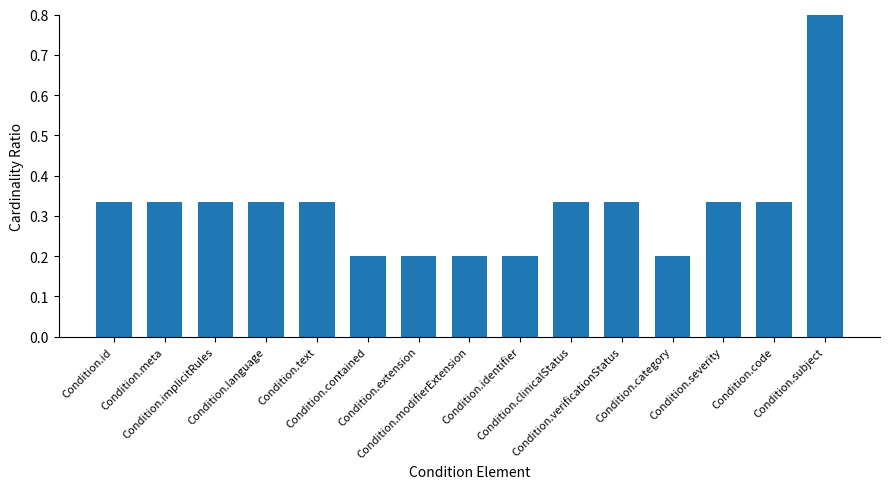

Rank the categories by value from highest to lowest.

Condition.subject, Condition.id, Condition.meta, Condition.implicitRules, Condition.language, Condition.text, Condition.clinicalStatus, Condition.verificationStatus, Condition.severity, Condition.code, Condition.contained, Condition.extension, Condition.modifierExtension, Condition.identifier, Condition.category